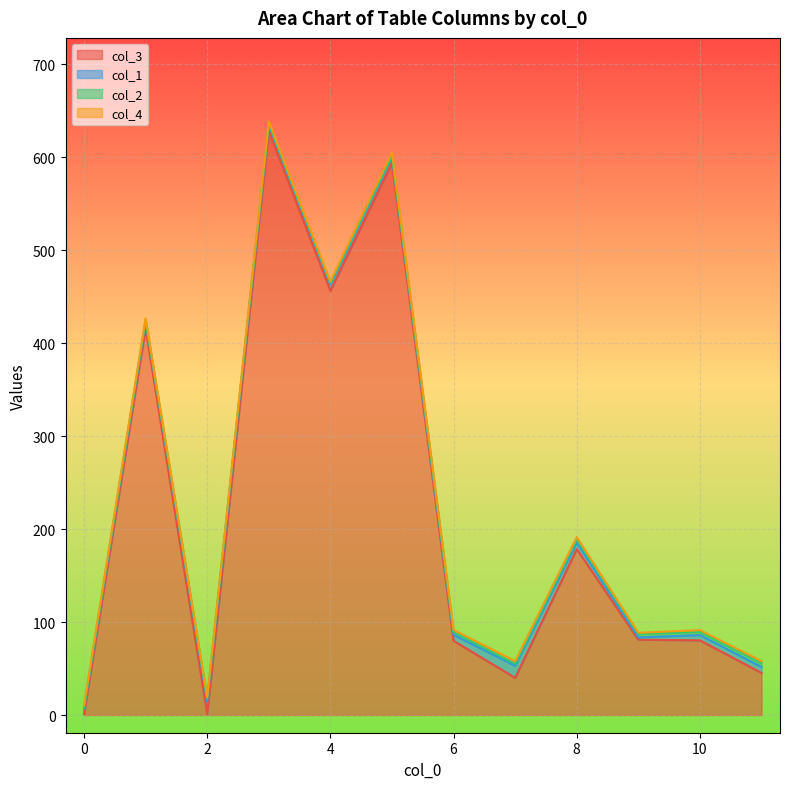

What is the sum of all col_4 values?

87